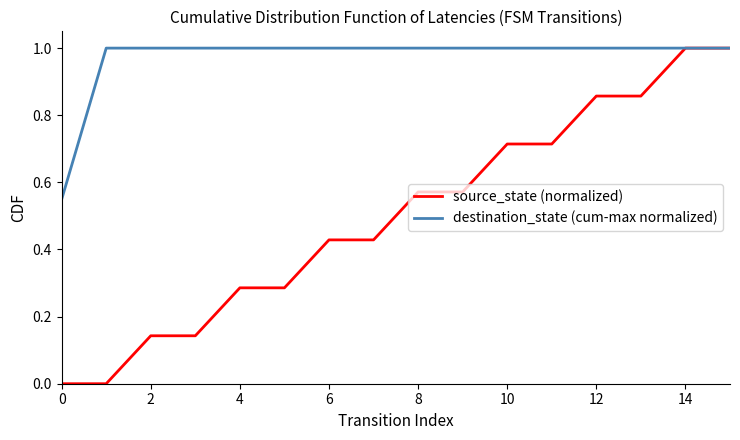

What is the maximum value shown in the chart?

1.0